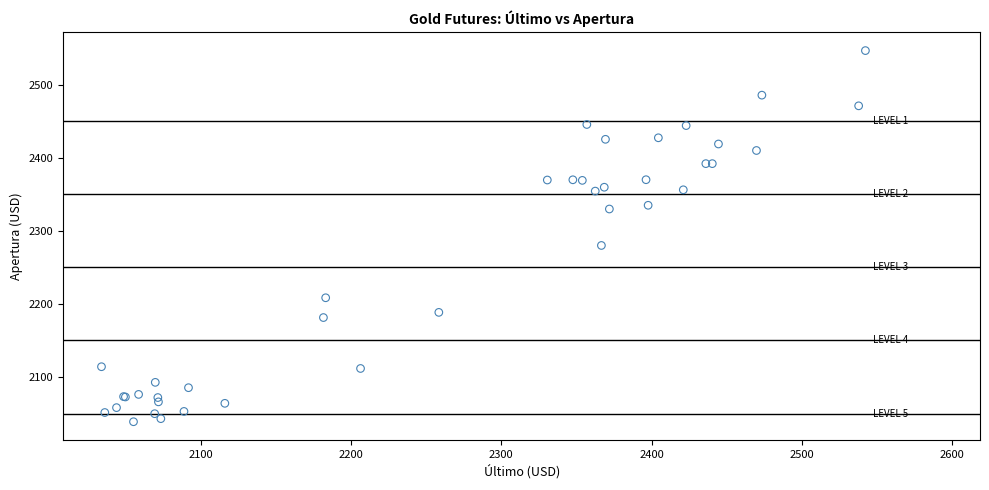

What Y value in the scatter plot is closest to 2292?

2280.1